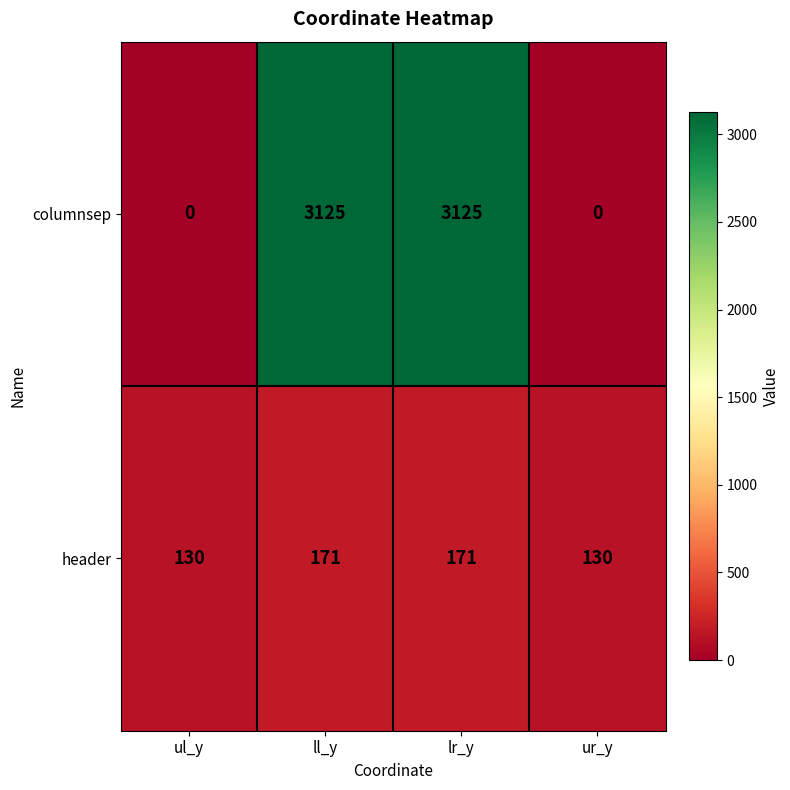

Count the header values in the range 130 to 171.

4